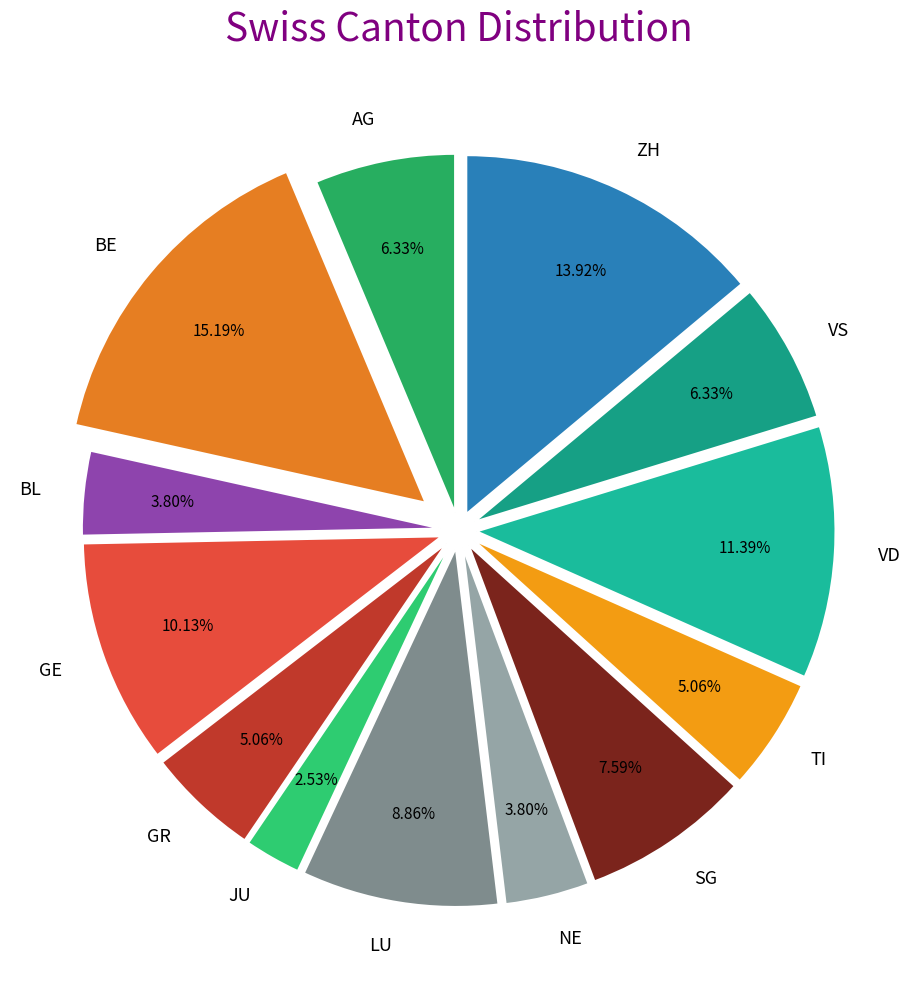

Does SG account for over 50% of the chart?

No